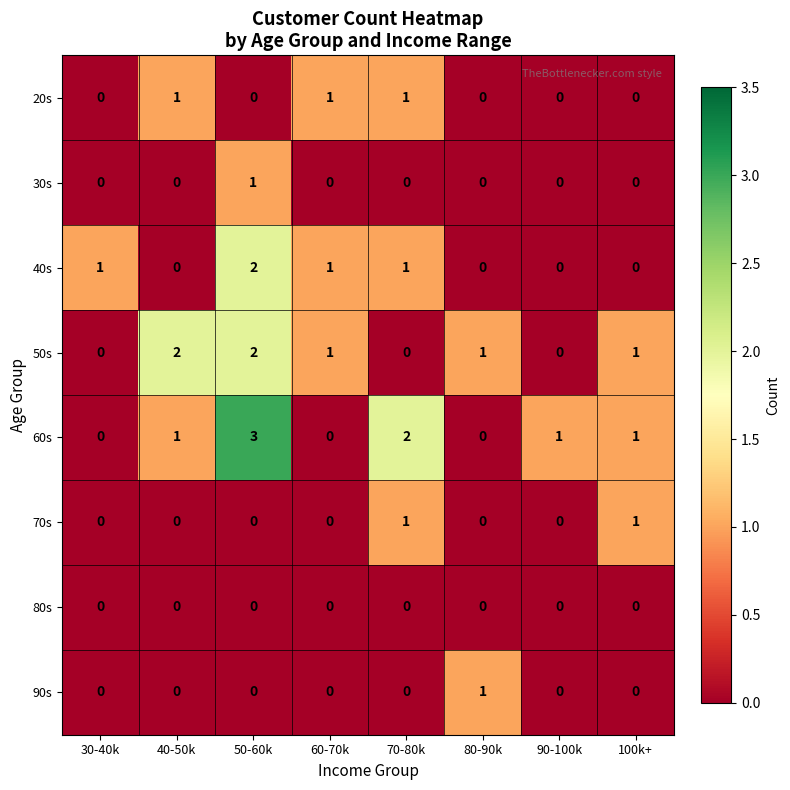

At which label does 90s reach its peak?

80-90k